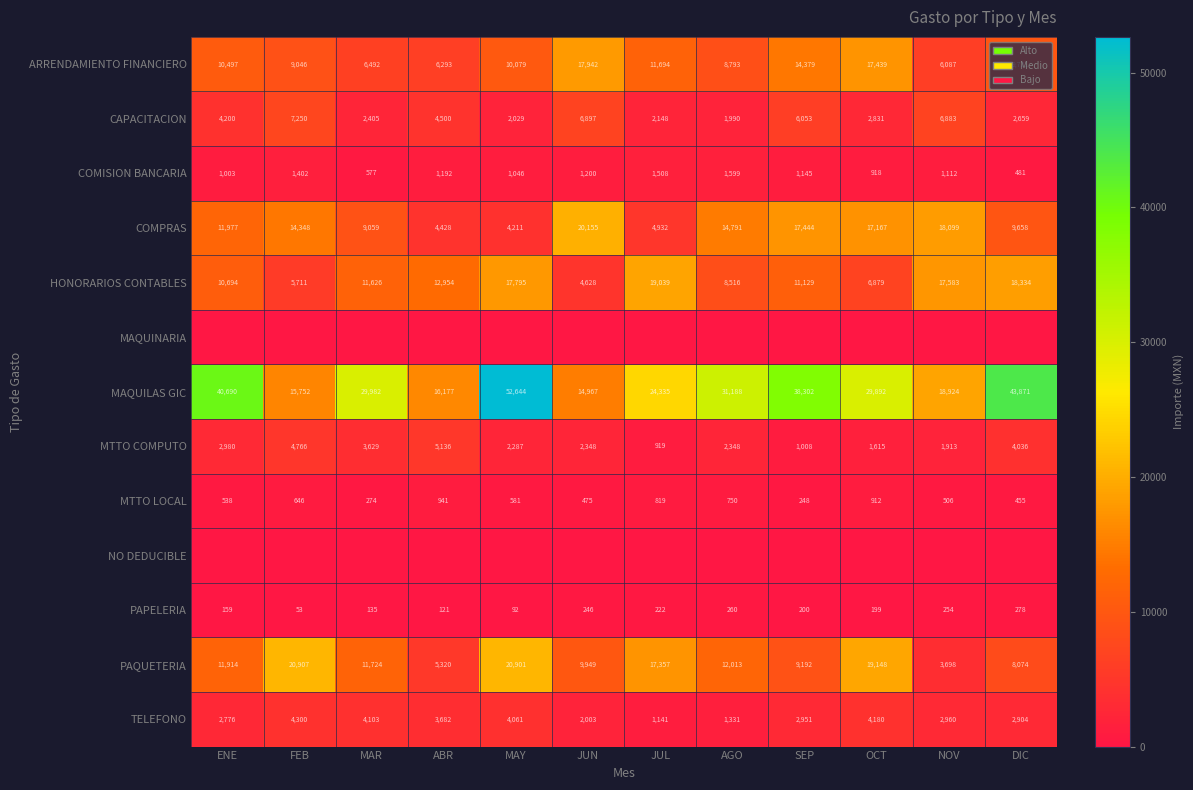

What is the sum of all MAQUILAS GIC values?

356724